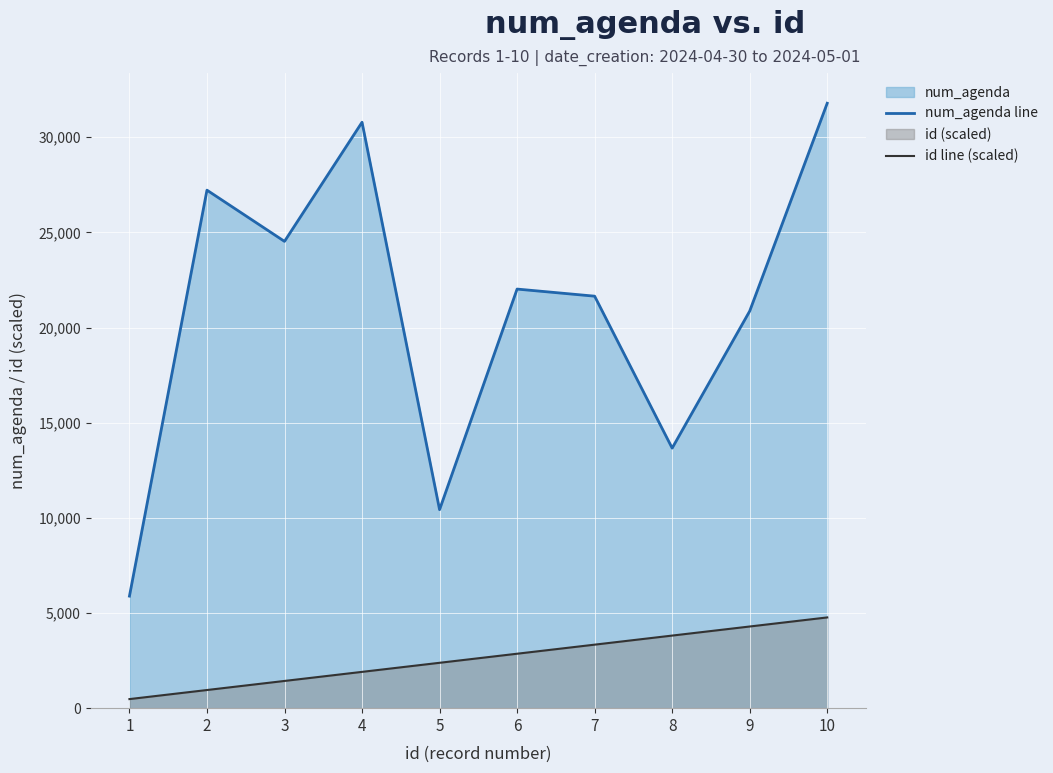

Reading left to right, what are all the values shown in this chart?

num_agenda line: 1=5888.0	2=27221.0	3=24529.0	4=30790.0	5=10431.0	6=22023.0	7=21650.0	8=13665.0	9=20864.0	10=31788.0
id line (scaled): 1=476.8	2=953.6	3=1430.5	4=1907.3	5=2384.1	6=2860.9	7=3337.7	8=3814.6	9=4291.4	10=4768.2